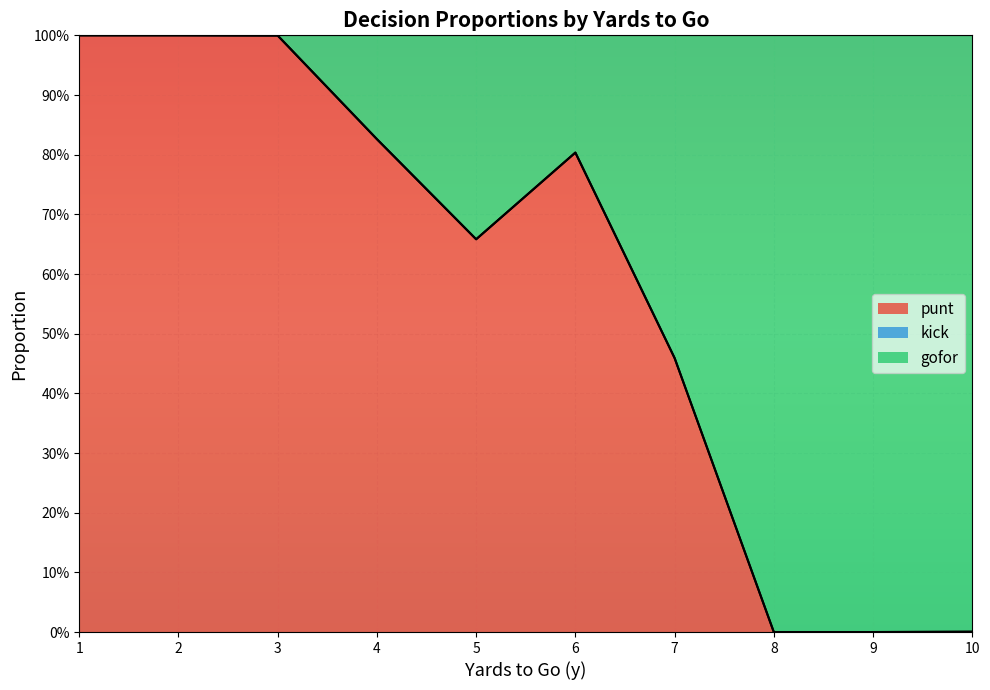

At which category is the sum across all series the highest?

1